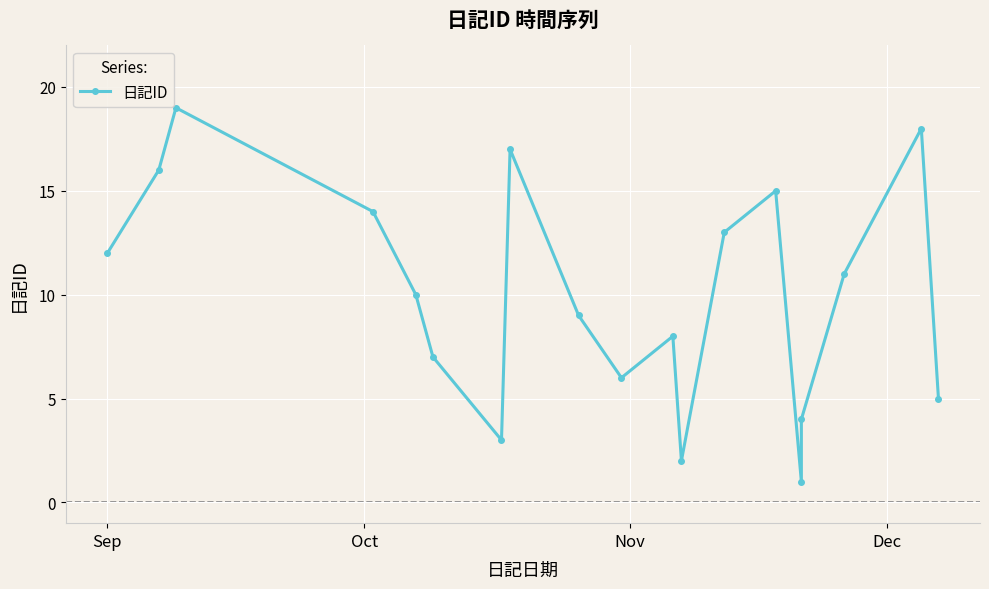

How many points are higher than both their immediate neighbors (excluding endpoints)?

5